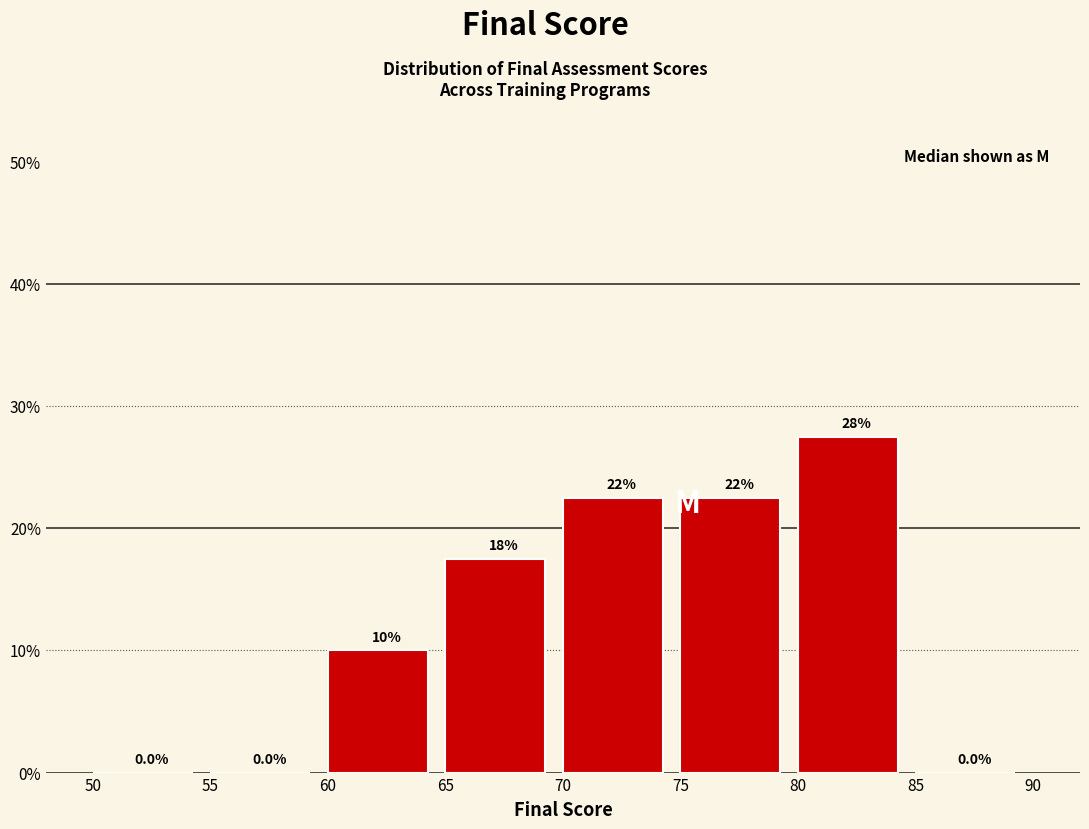

Which range on the x-axis has the tallest bar?

80 to 85